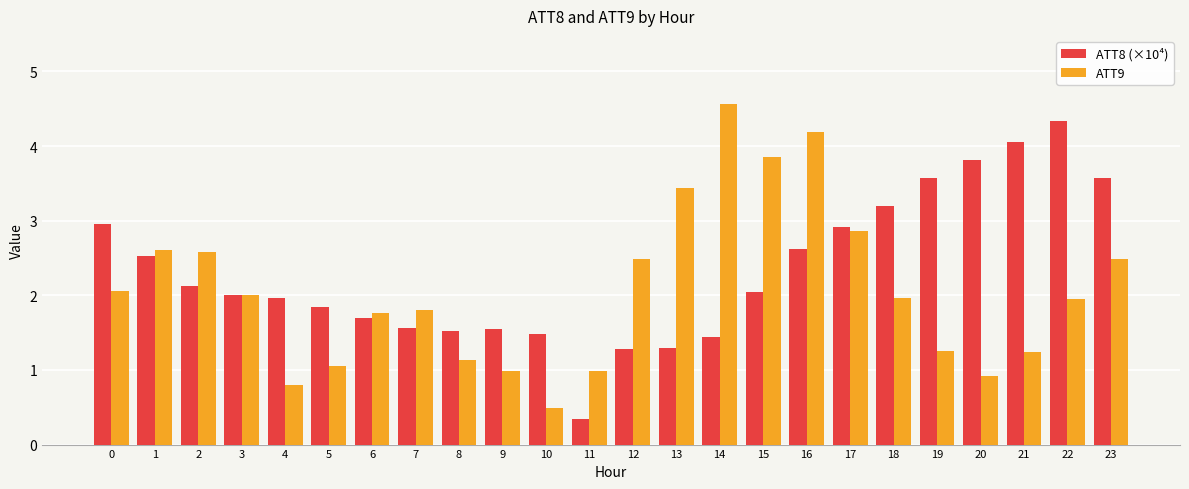

Which series changed the most between 17 and 20?

ATT9